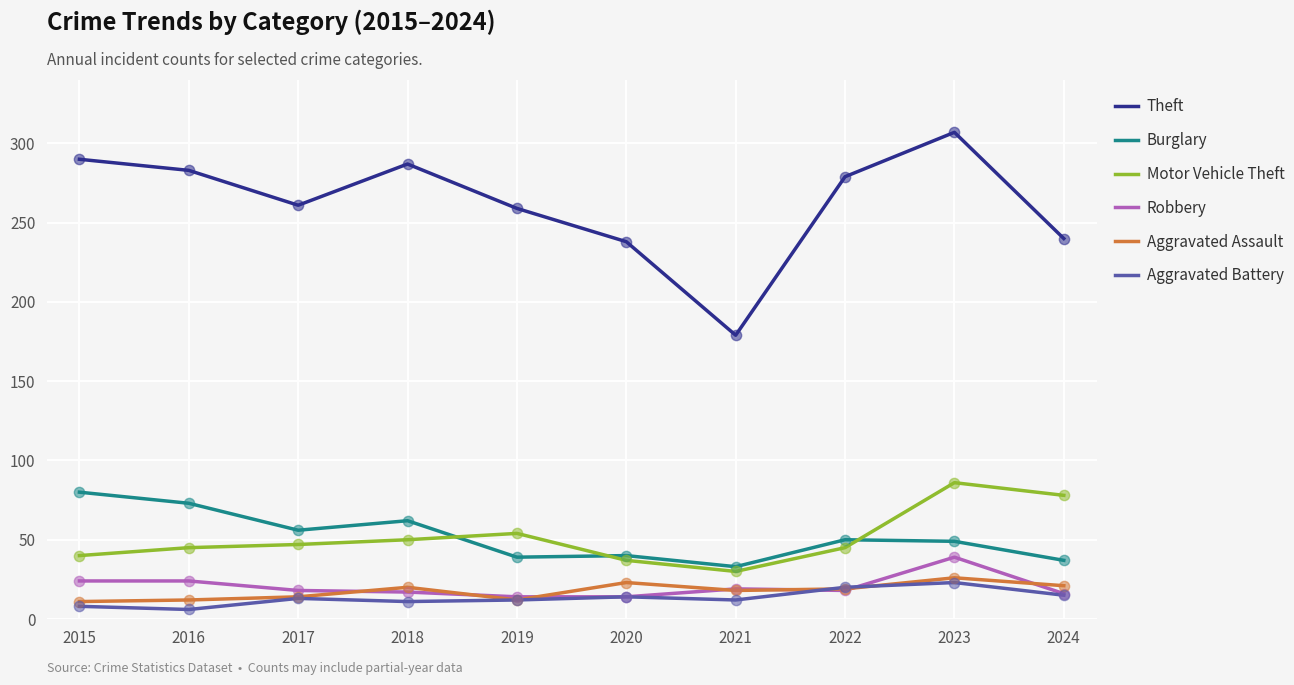

What is the total value across all series at 2022?

431